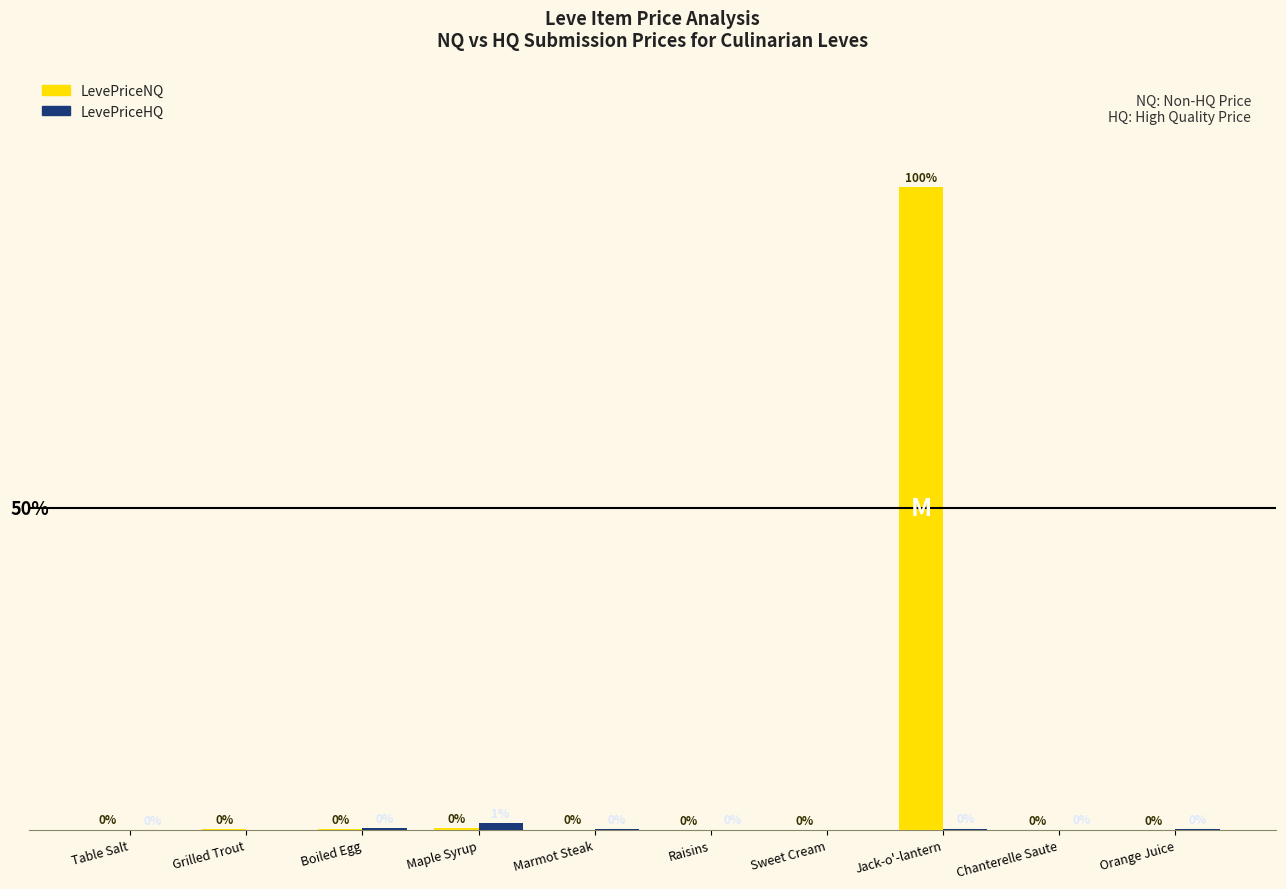

At which label is LevePriceNQ closest to 450075?

Maple Syrup